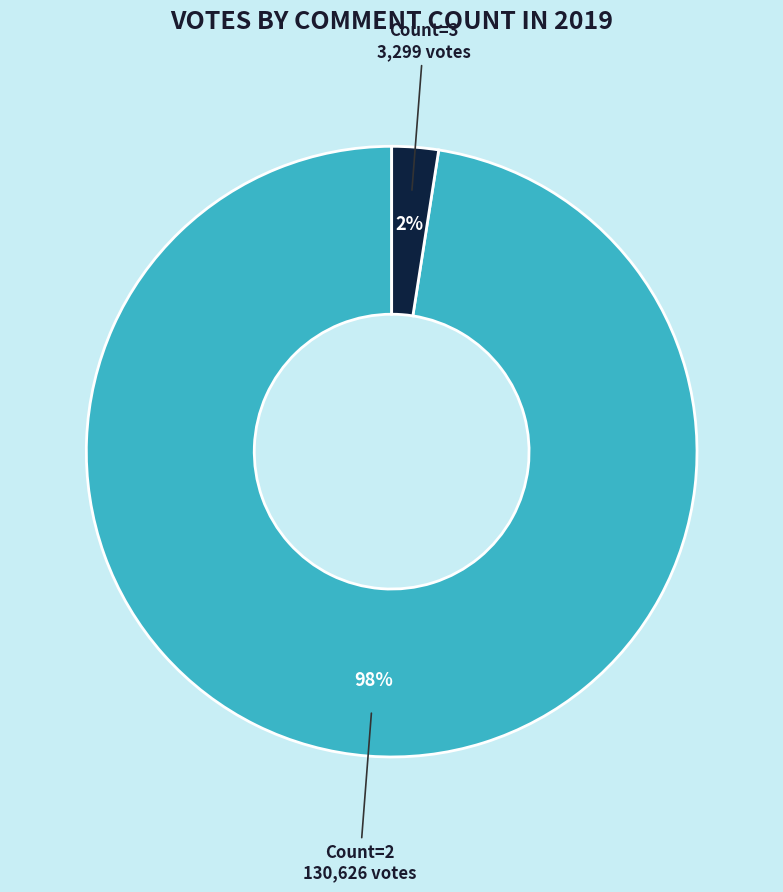

To the nearest percent, what is the average slice percentage?

50%